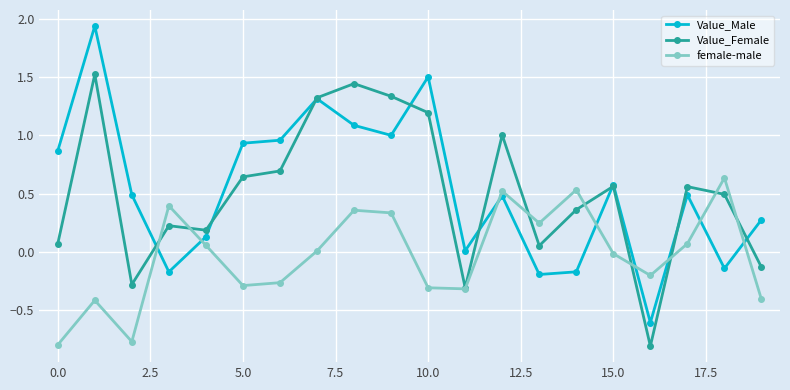

What is the sum of all Value_Female values?

10.1